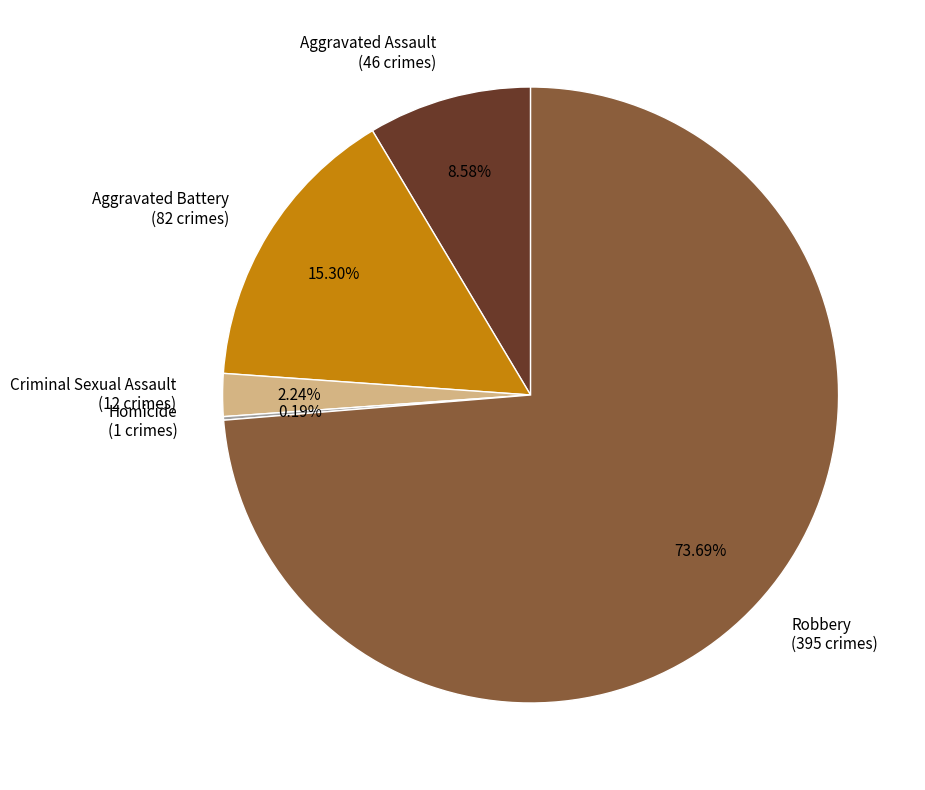

Between Aggravated Assault and Criminal Sexual Assault, which is larger?

Aggravated Assault